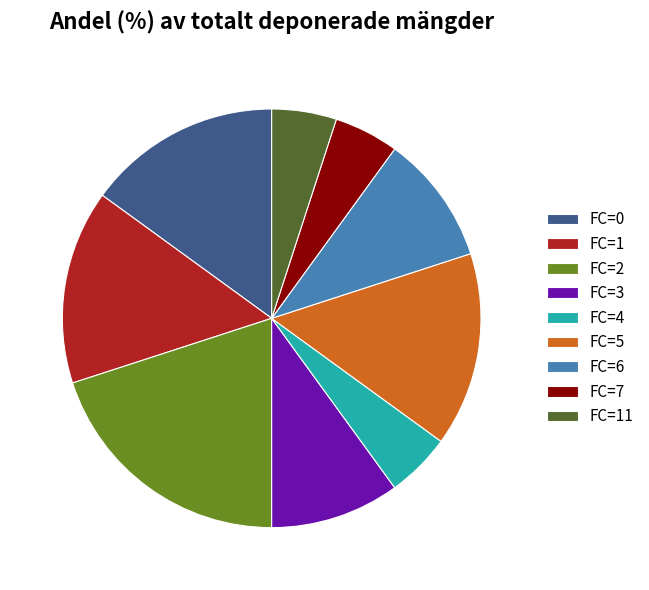

What is the ratio of the value at FC=2 to the value at FC=7?

4.0